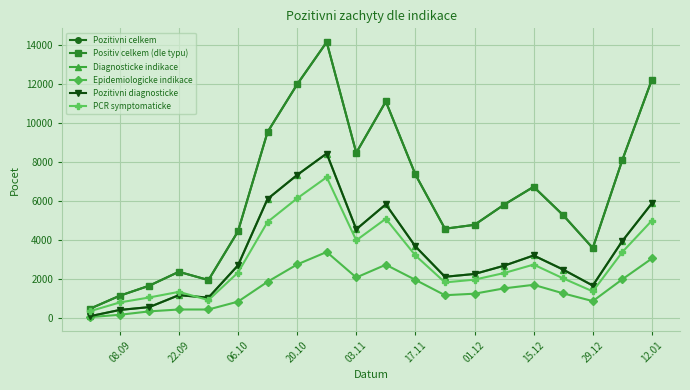

How many interior local peaks does the Pozitivni diagnosticke series have?

4